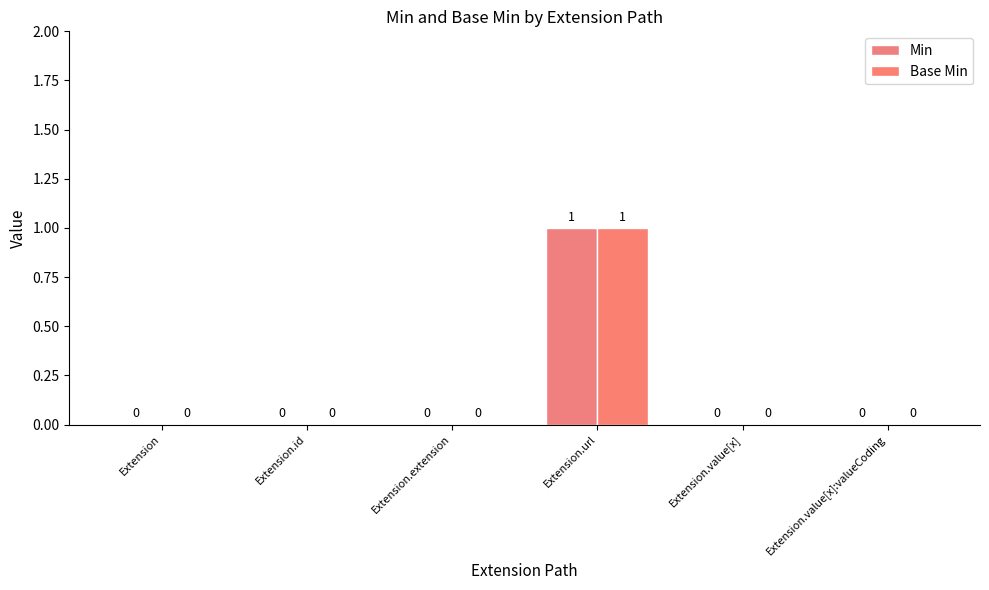

Where is Base Min nearest to the value 0?

Extension